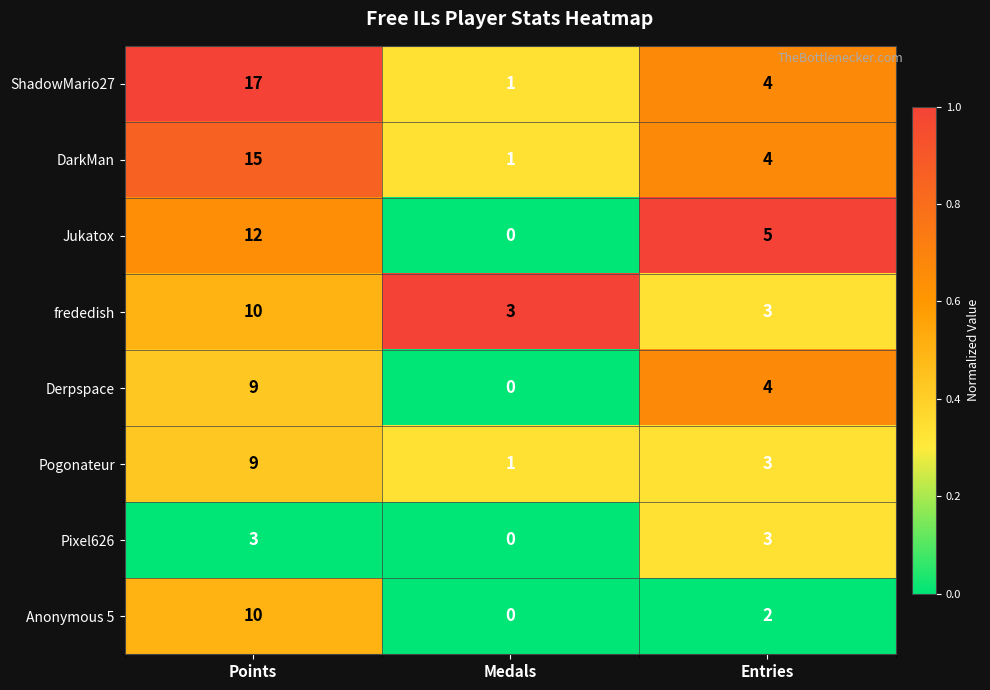

At which category is the sum across all series the highest?

Points